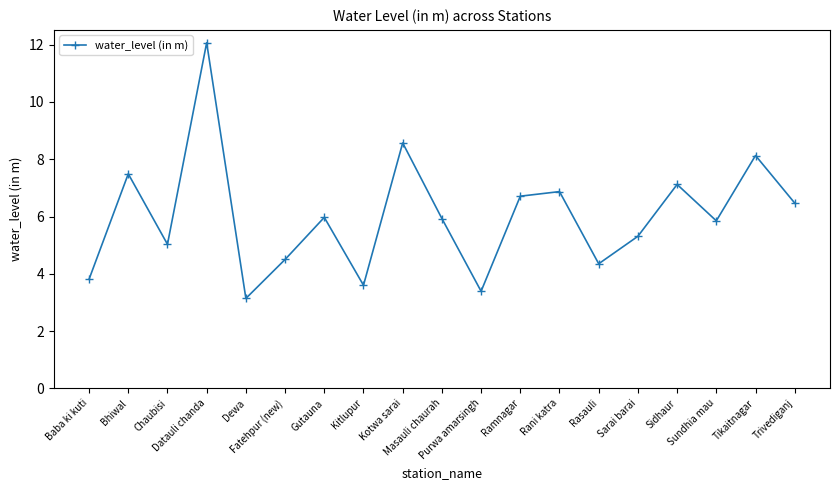

True or false: the data shows 7.1 at Sidhaur.

True